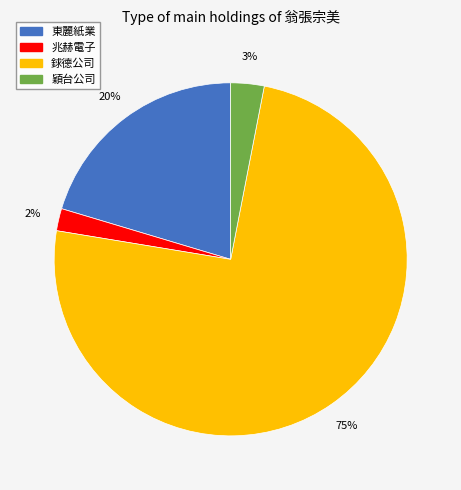

To the nearest percent, what is the difference between the largest and smallest slice percentages?

73%